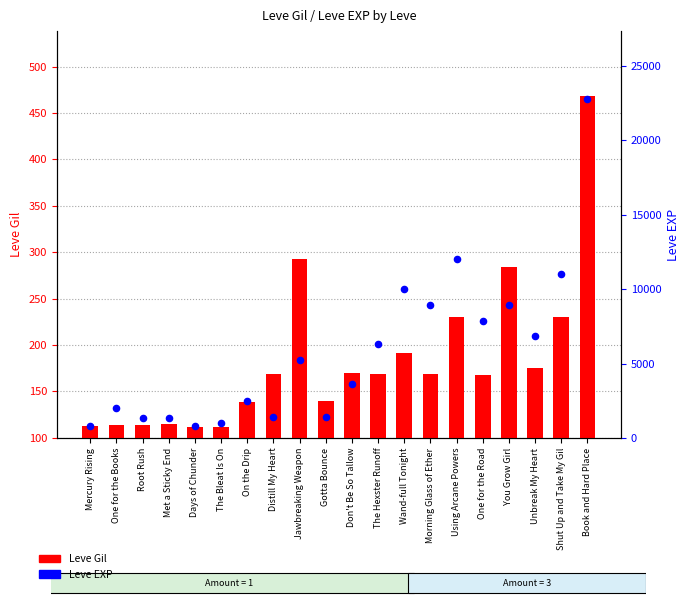

What are all the series names shown in the legend?

Leve Gil, Leve EXP